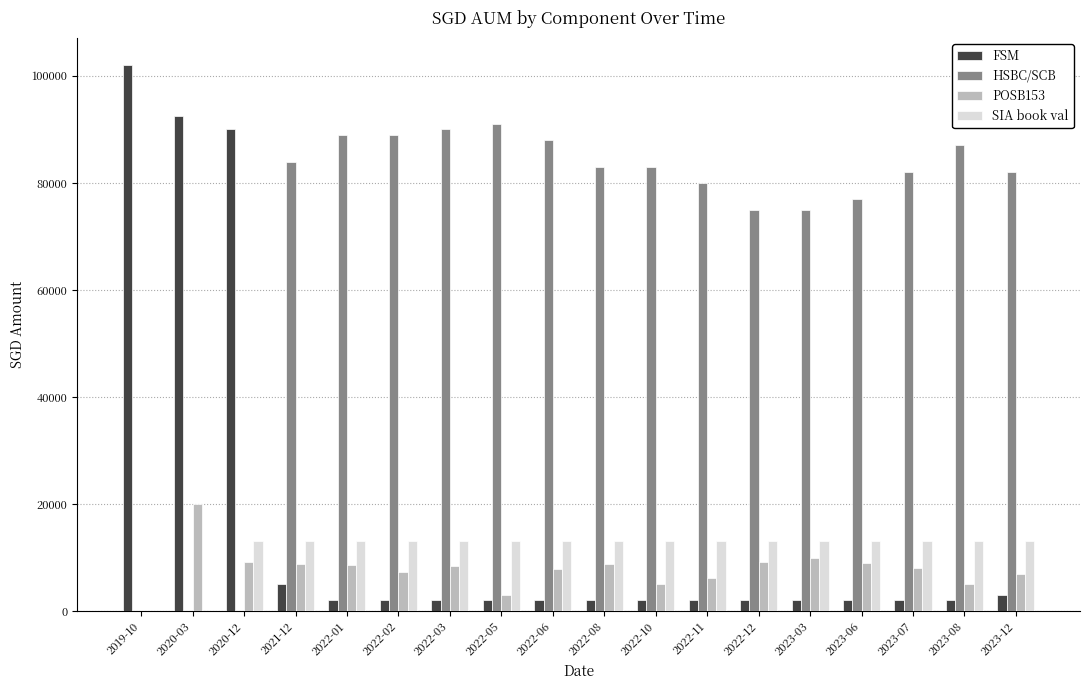

What is the total value across all series at 2022-05?

109175.5